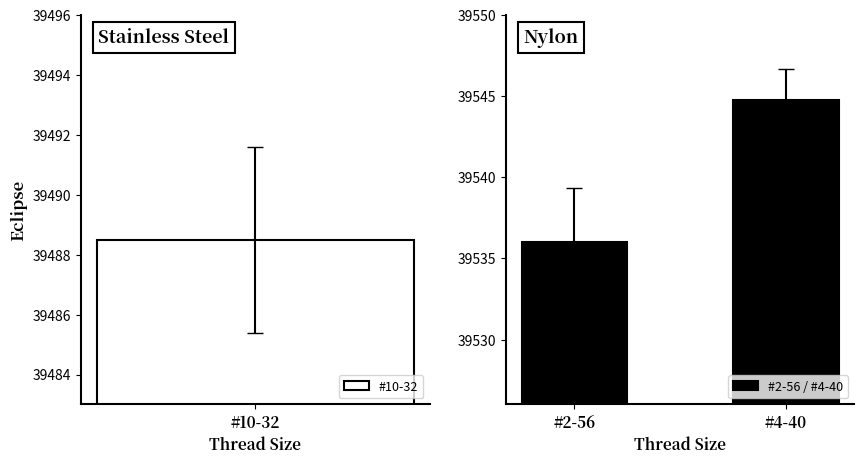

The #2-56 / #4-40 series shows 9227.1 at #2-56. True or false?

False